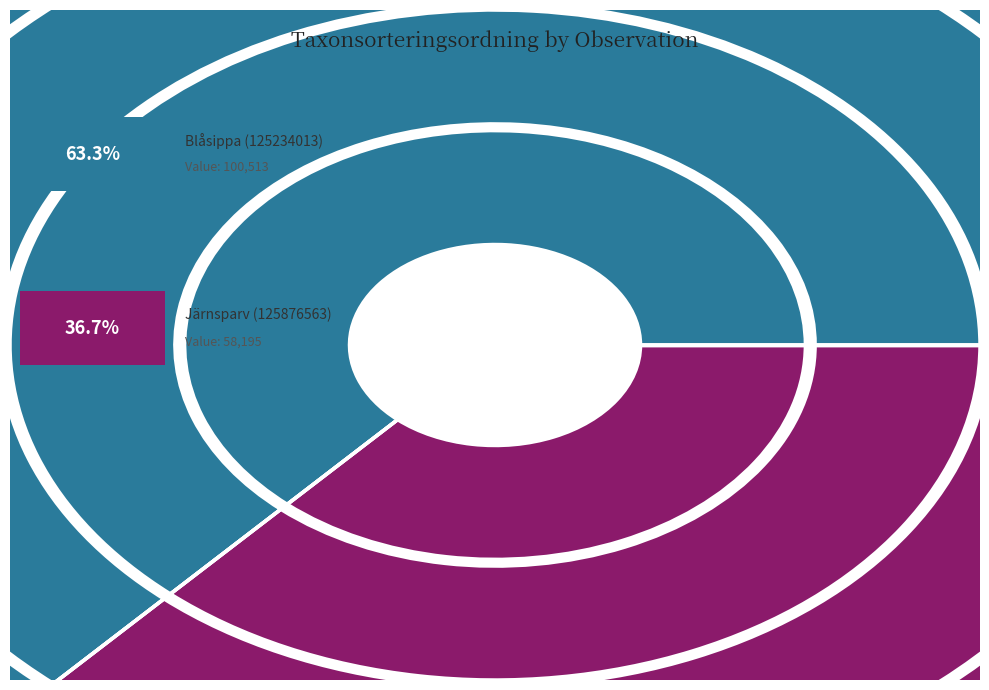

What is the majority slice?

Blåsippa (125234013)